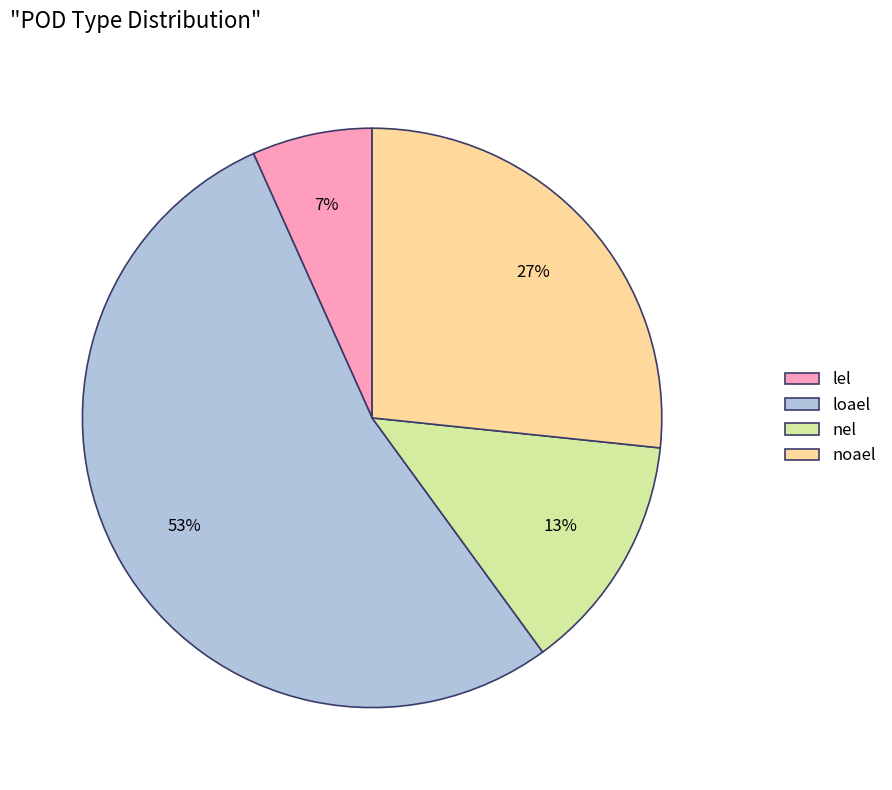

What is the ratio of the value at nel to the value at noael?

0.5